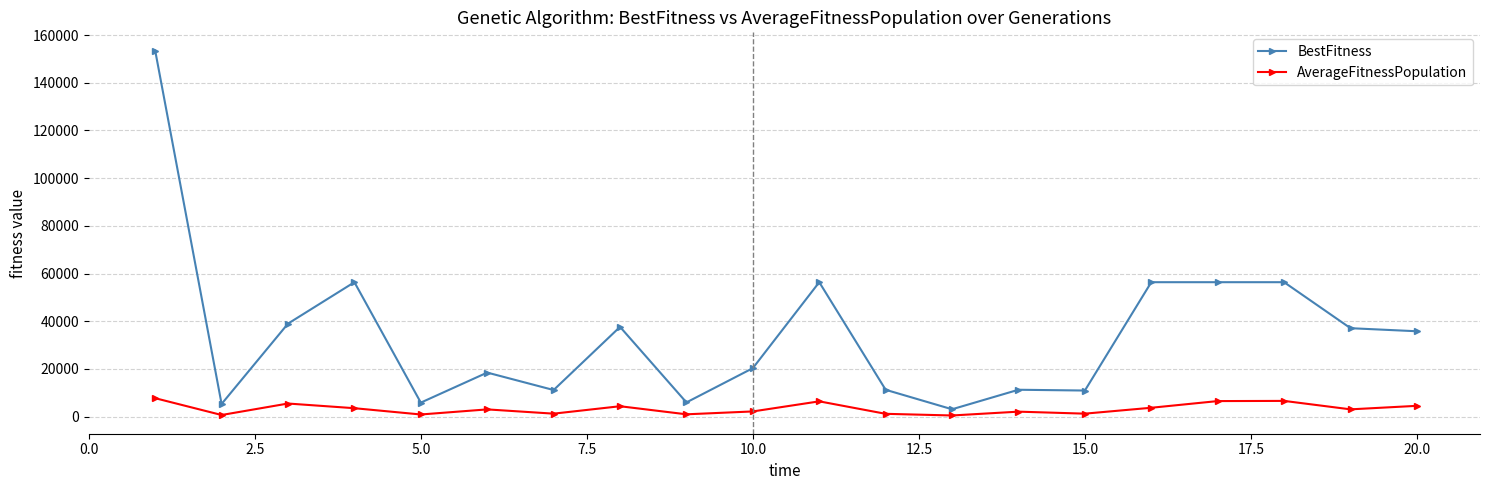

True or false: BestFitness and AverageFitnessPopulation intersect in this chart.

False